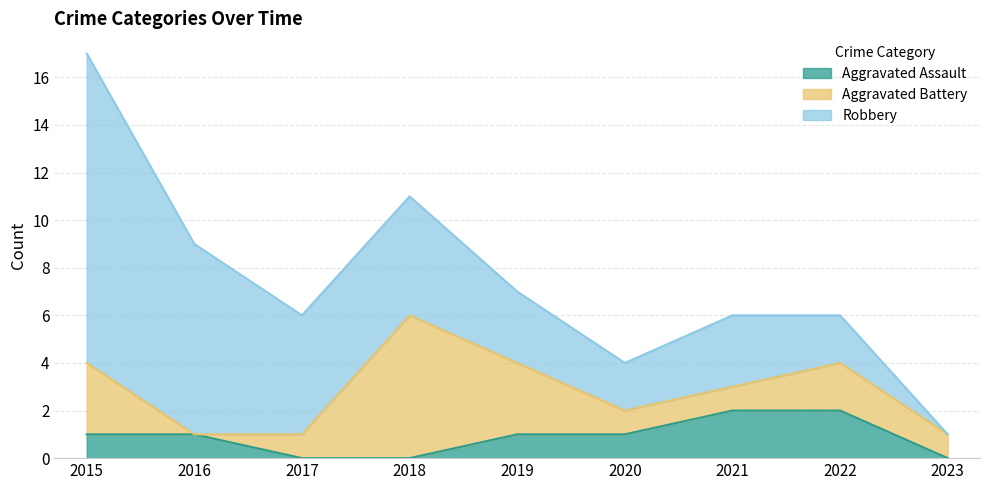

How many lines are shown in the chart?

3